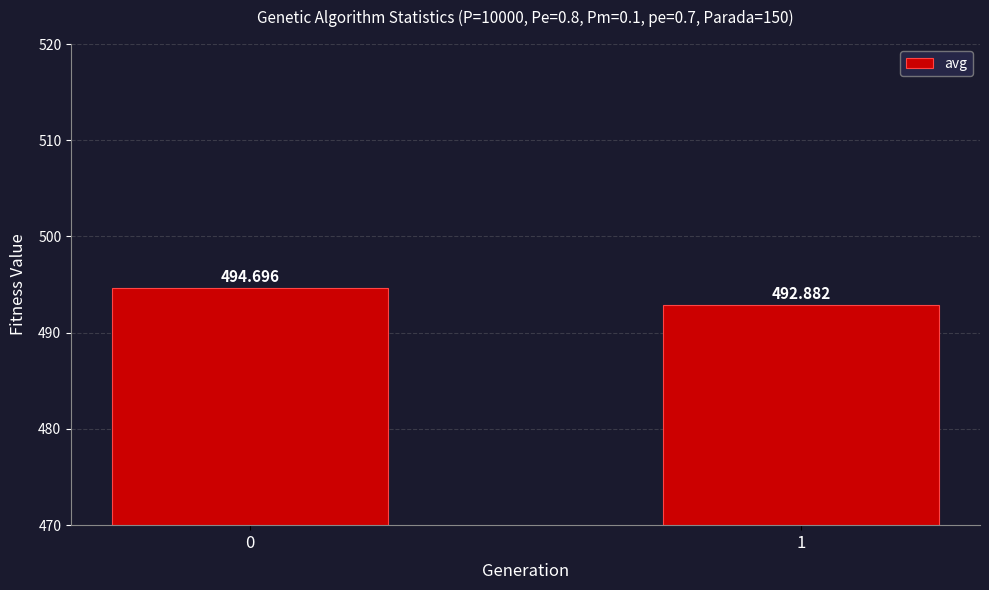

True or false: the data shows 740.7 at 0.

False